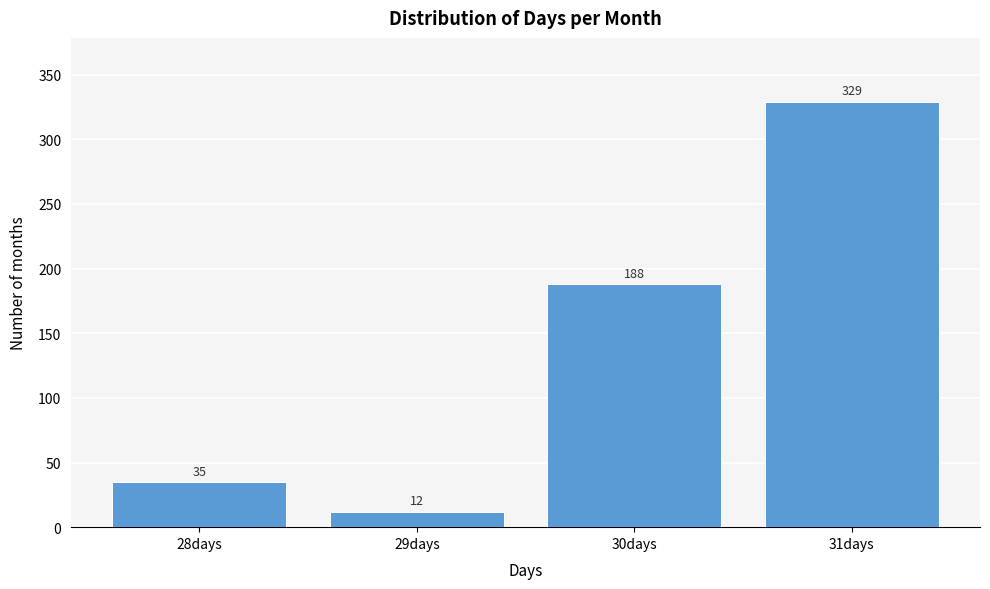

Reading right to left, list all the values displayed in this chart.

31days=329	30days=188	29days=12	28days=35